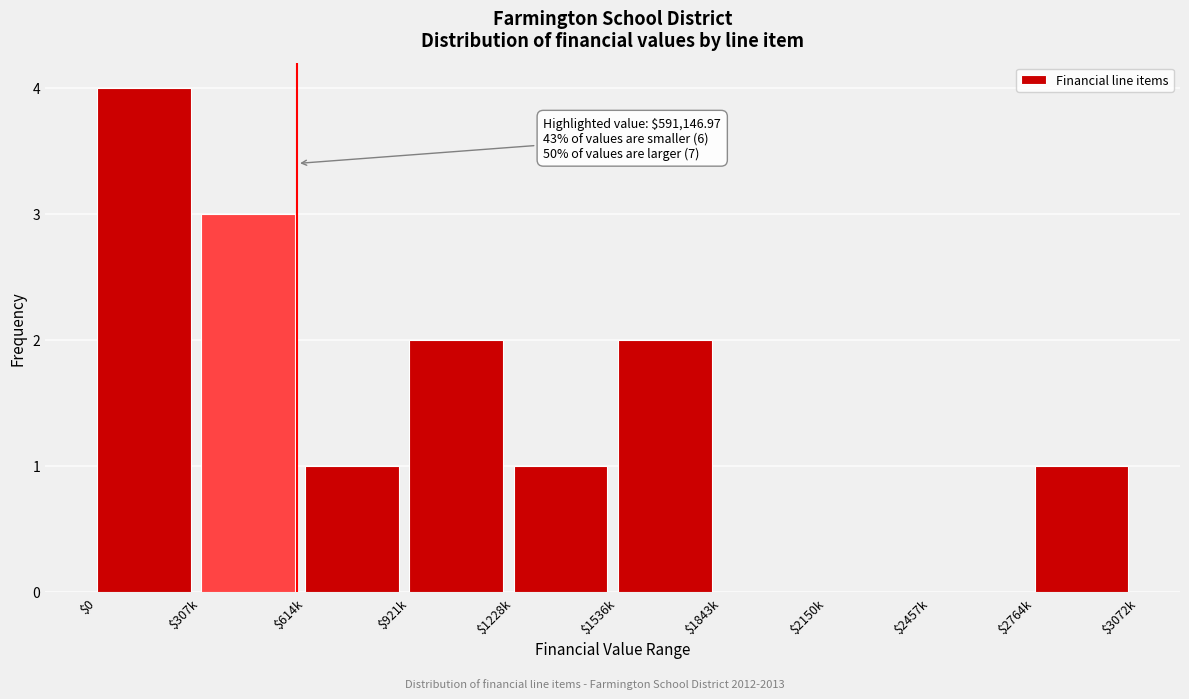

What is the greatest value displayed?

4